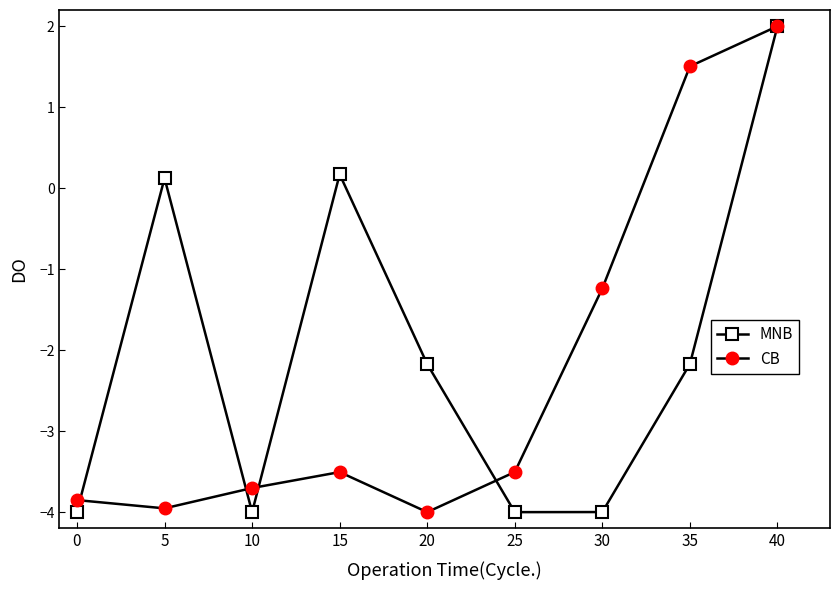

Reading left to right, transcribe all the data shown in this chart.

MNB: -4.0	0.1	-4.0	0.2	-2.2	-4.0	-4.0	-2.2	2.0
CB: -3.9	-4.0	-3.7	-3.5	-4.0	-3.5	-1.2	1.5	2.0